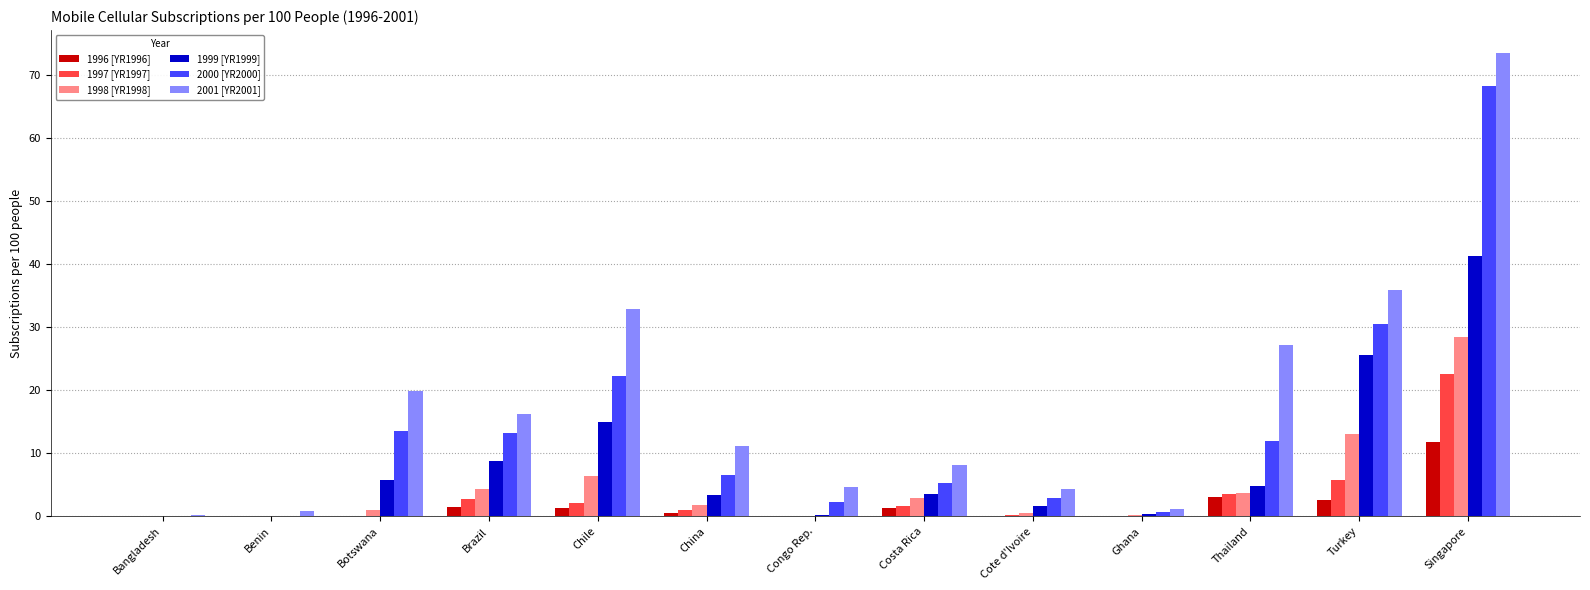

At which label does 1999 [YR1999] reach its peak?

Singapore